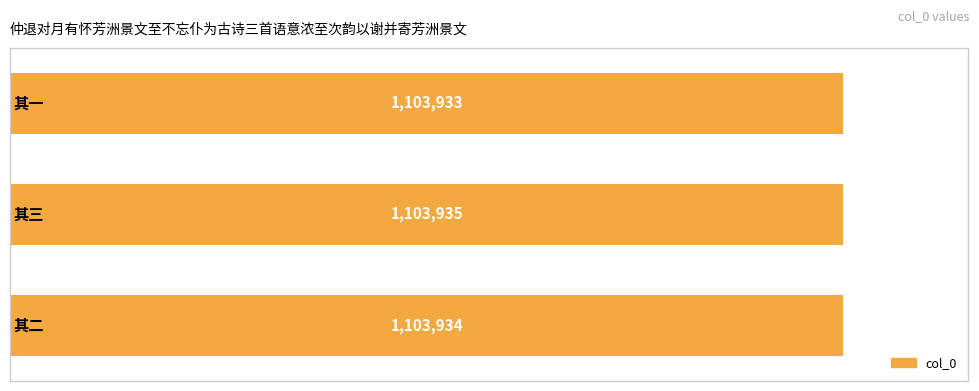

How many bars are there in total?

3